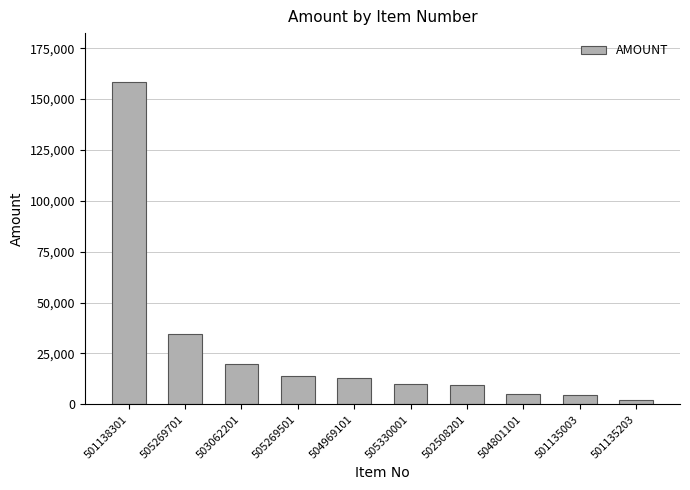

What is the sum of the values at 501135003 and 502508201?

13916.0